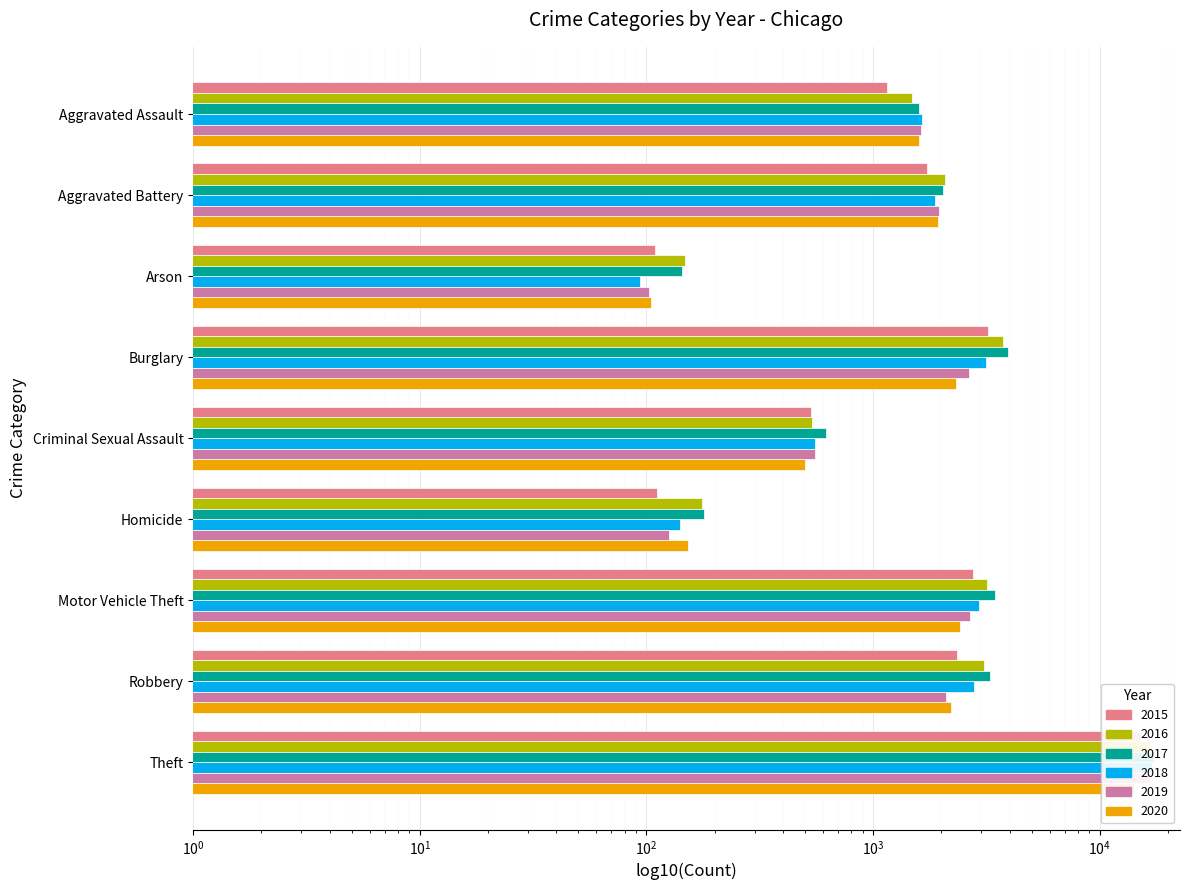

What position from the left is Arson?

3